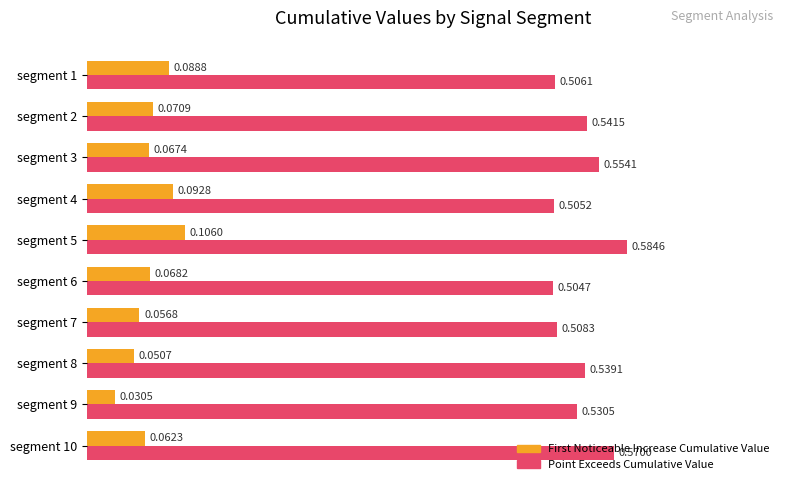

Which series has the largest range (max minus min)?

Point Exceeds Cumulative Value